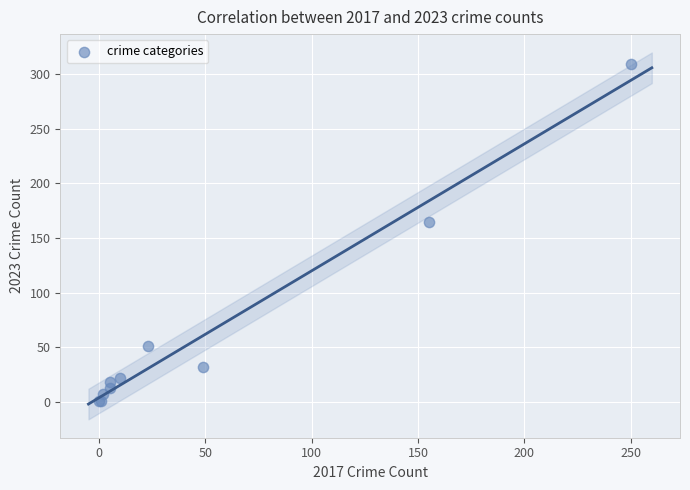

What Y value in the scatter plot is closest to 155?

165